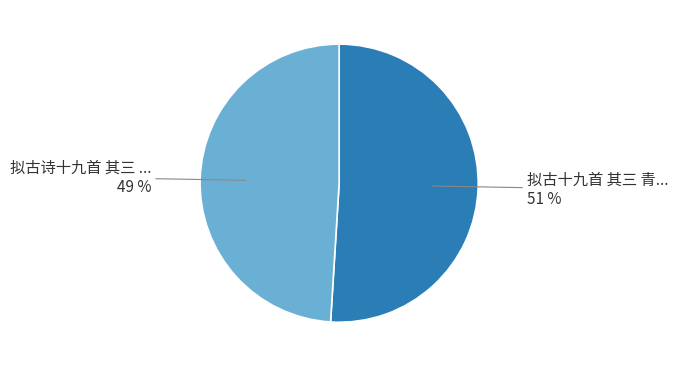

To the nearest percent, what is the average slice percentage?

50%